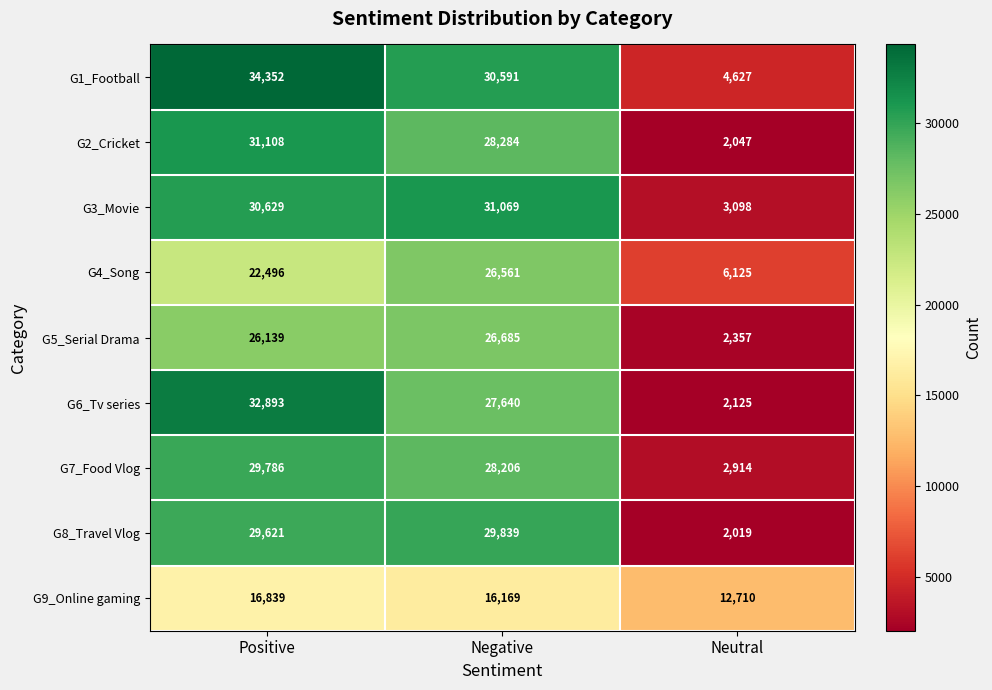

List the series in order of their peak value, highest first.

G1_Football, G6_Tv series, G2_Cricket, G3_Movie, G8_Travel Vlog, G7_Food Vlog, G5_Serial Drama, G4_Song, G9_Online gaming